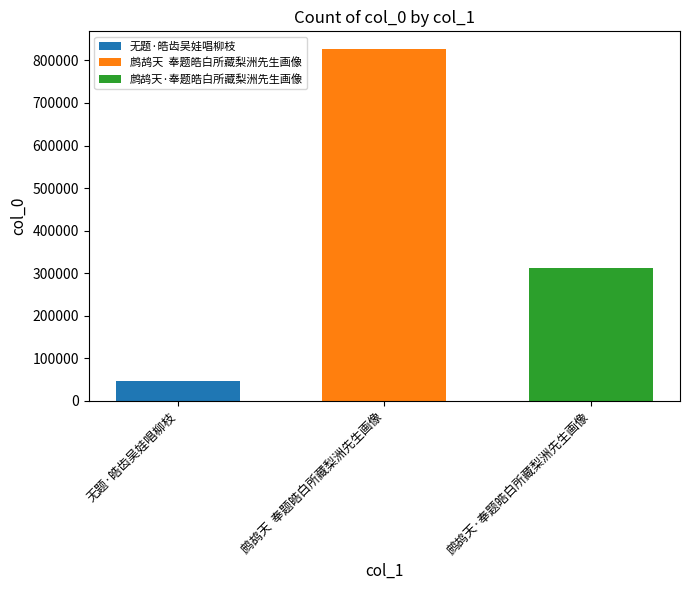

What is the greatest value displayed?

826960